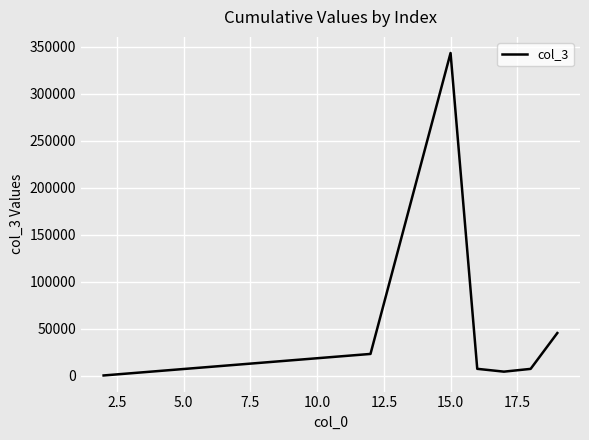

What is the maximum value shown in the chart?

343434